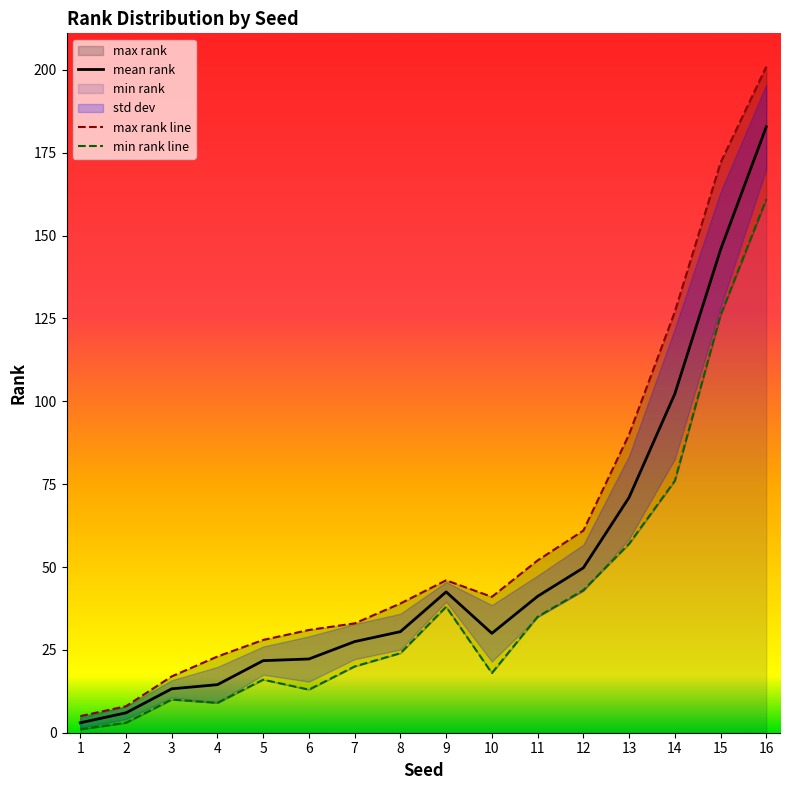

Reading left to right, list all the values displayed in this chart.

mean rank: 1=3.0	2=6.0	3=13.2	4=14.5	5=21.8	6=22.2	7=27.5	8=30.5	9=42.5	10=30.0	11=41.2	12=49.8	13=71.0	14=102.2	15=145.8	16=182.8
max rank line: 1=5.0	2=8.0	3=17.0	4=23.0	5=28.0	6=31.0	7=33.0	8=39.0	9=46.0	10=41.0	11=52.0	12=61.0	13=90.0	14=127.0	15=172.0	16=201.0
min rank line: 1=1.0	2=3.0	3=10.0	4=9.0	5=16.0	6=13.0	7=20.0	8=24.0	9=38.0	10=18.0	11=35.0	12=43.0	13=57.0	14=76.0	15=126.0	16=161.0